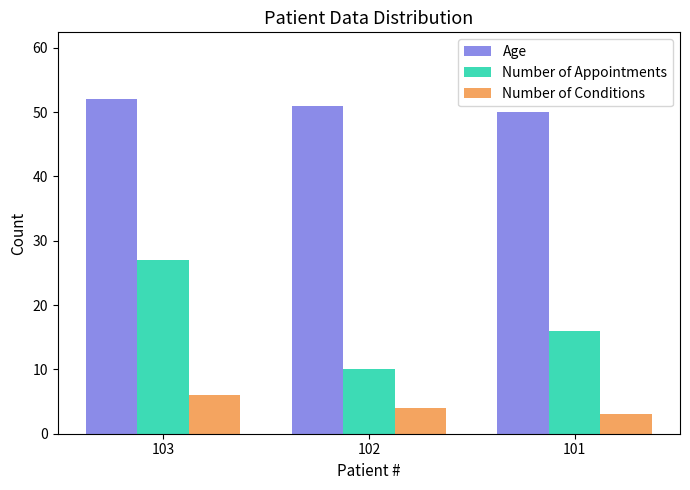

Between 103 and 102, which series saw the biggest shift?

Number of Appointments